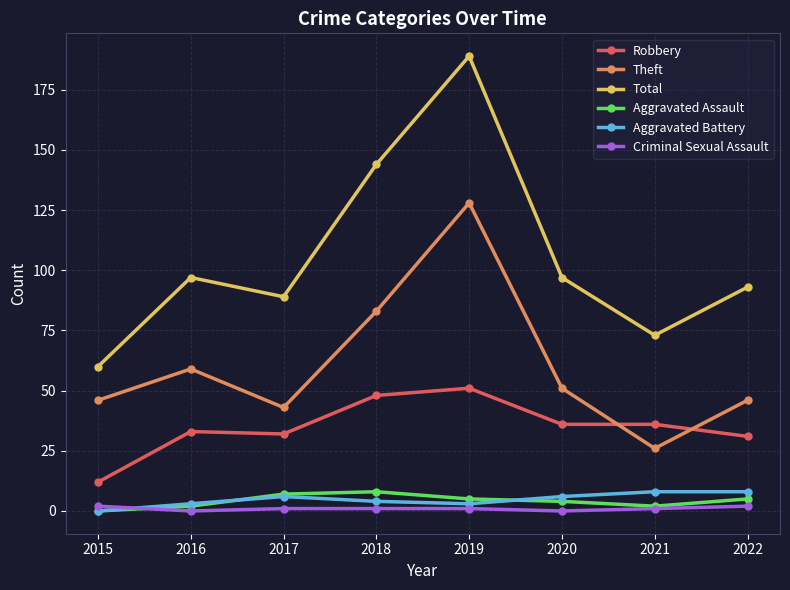

Reading right to left, extract all data points from this chart.

Robbery: 2022=31	2021=36	2020=36	2019=51	2018=48	2017=32	2016=33	2015=12
Theft: 2022=46	2021=26	2020=51	2019=128	2018=83	2017=43	2016=59	2015=46
Total: 2022=93	2021=73	2020=97	2019=189	2018=144	2017=89	2016=97	2015=60
Aggravated Assault: 2022=5	2021=2	2020=4	2019=5	2018=8	2017=7	2016=2	2015=0
Aggravated Battery: 2022=8	2021=8	2020=6	2019=3	2018=4	2017=6	2016=3	2015=0
Criminal Sexual Assault: 2022=2	2021=1	2020=0	2019=1	2018=1	2017=1	2016=0	2015=2